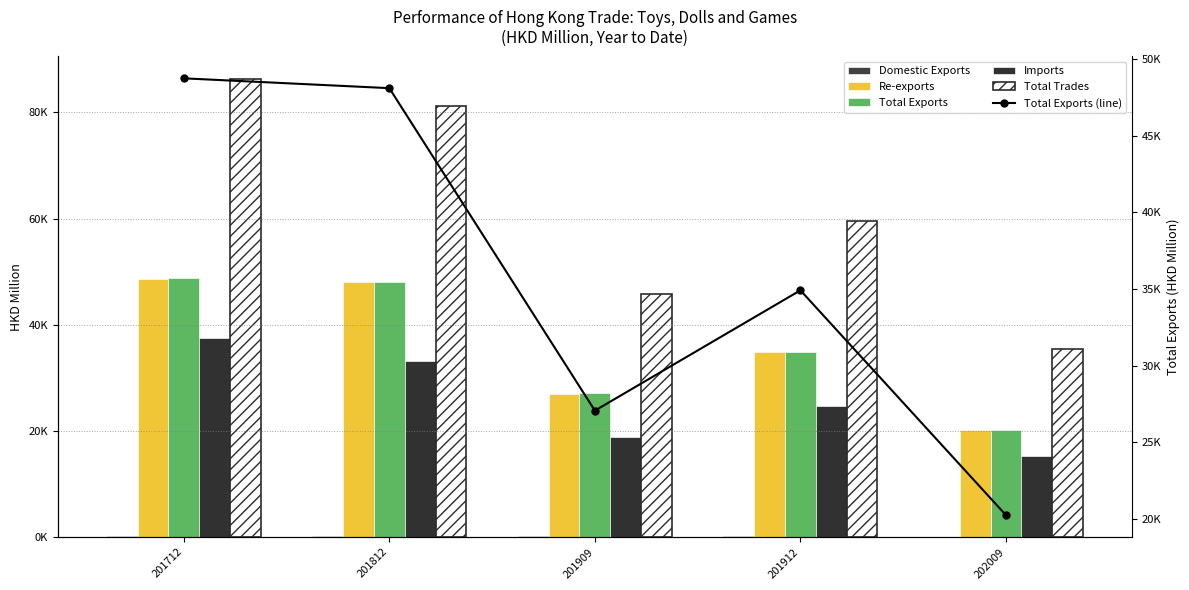

Read the Domestic Exports value at 201712.

129.6